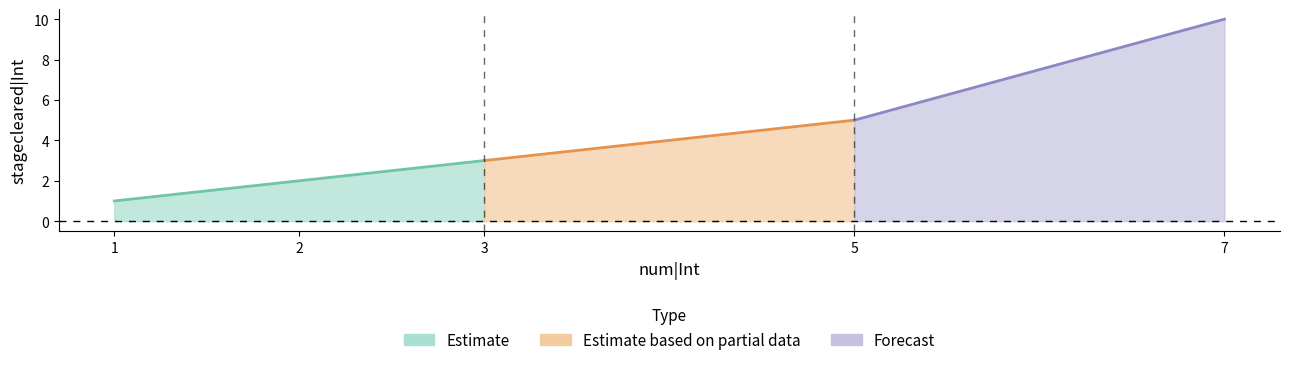

At which label is the value closest to 5?

5